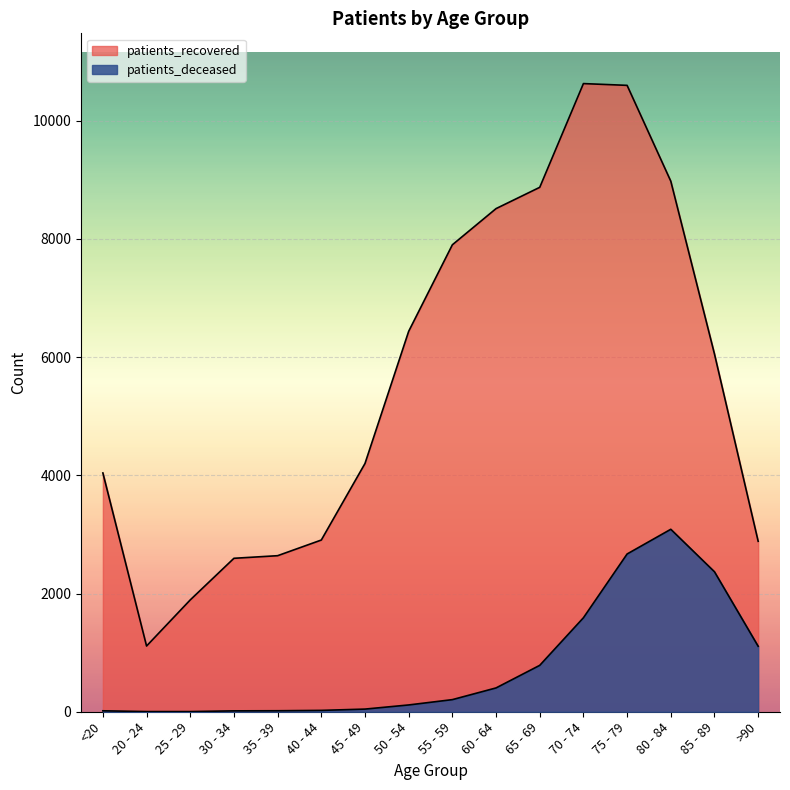

How many lines are shown in the chart?

2